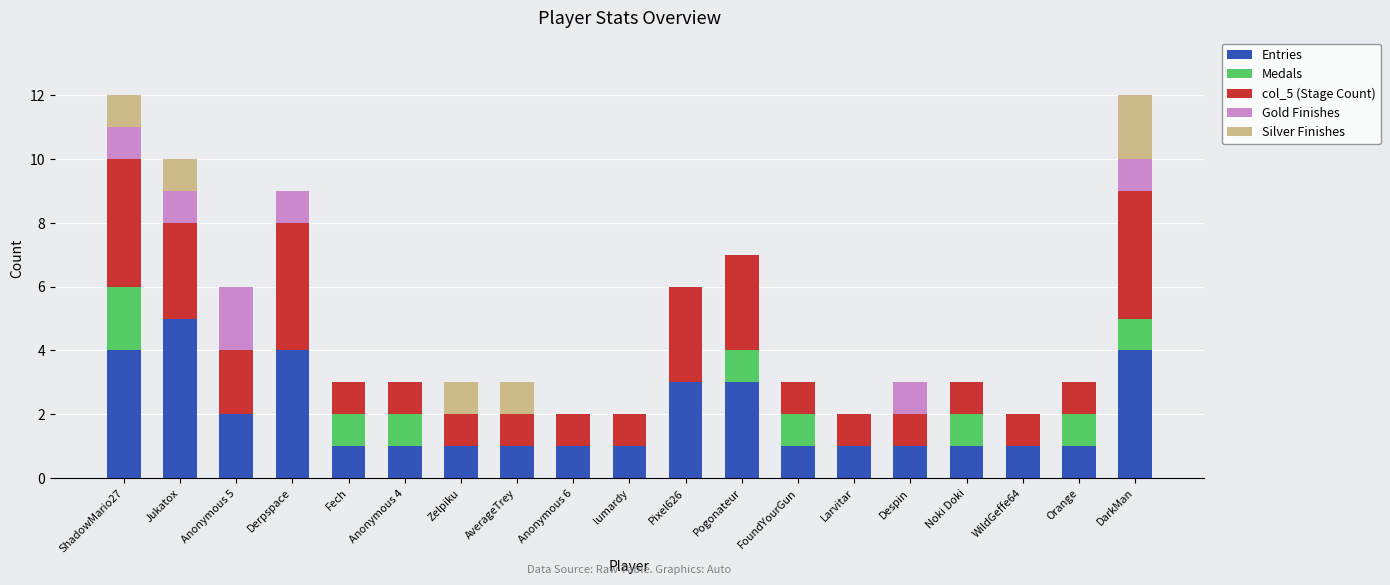

What is the highest value of the Entries series?

5